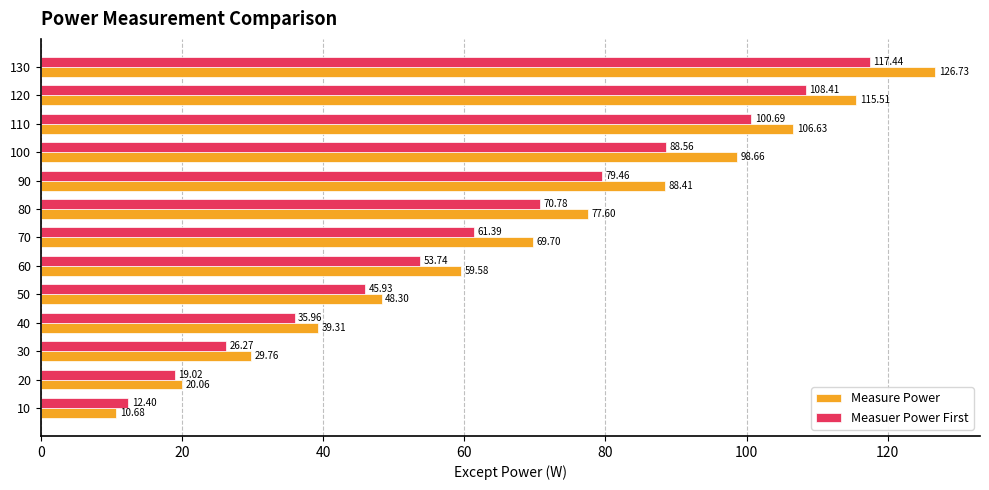

Which series changed the most between 50 and 80?

Measure Power